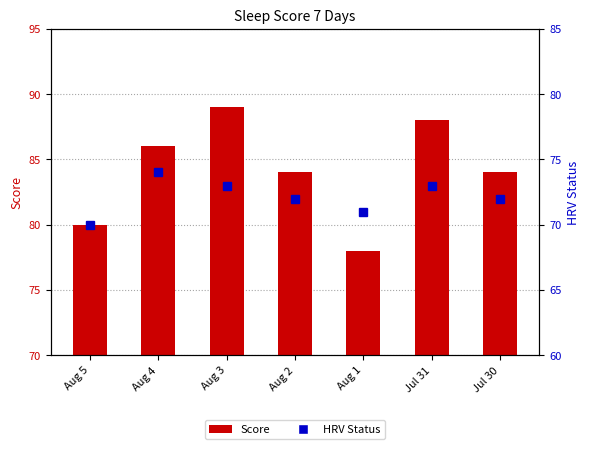

What is the difference between the highest and lowest values at Aug 4?

12